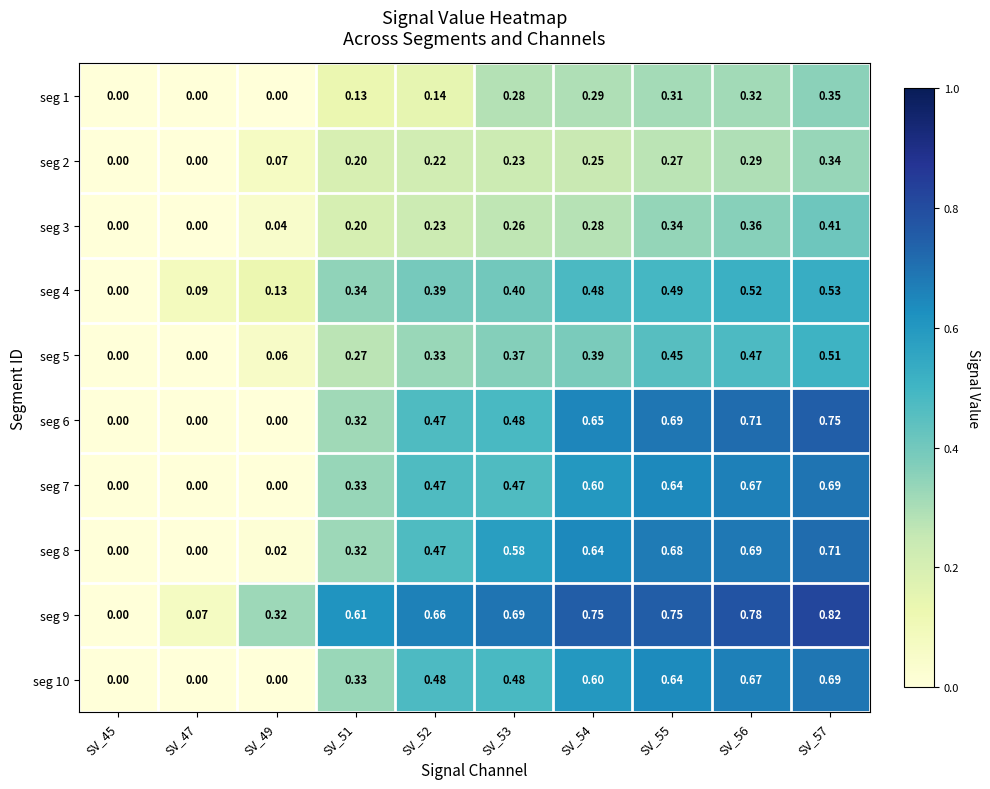

Is the value of seg 9 at SV_54 greater than the value of seg 3 at SV_57?

Yes